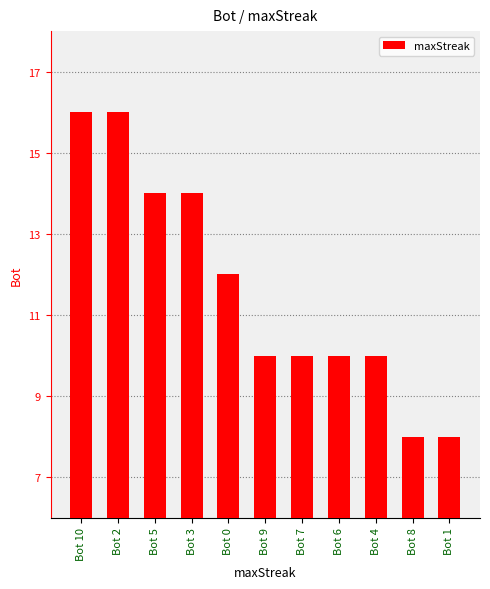

What is the maximum value shown in the chart?

16